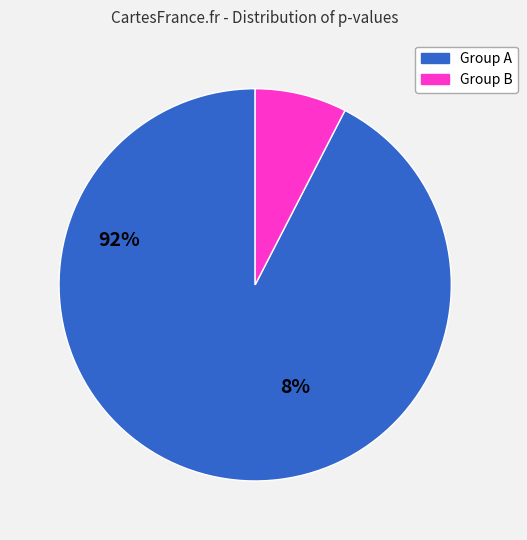

Does any single category account for the majority?

Yes